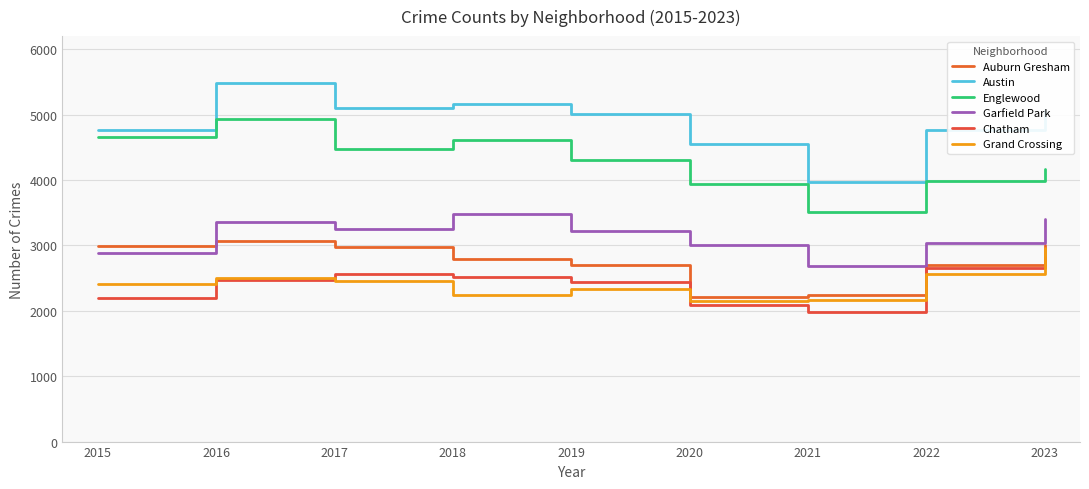

What are all the series names shown in the legend?

Auburn Gresham, Austin, Englewood, Garfield Park, Chatham, Grand Crossing